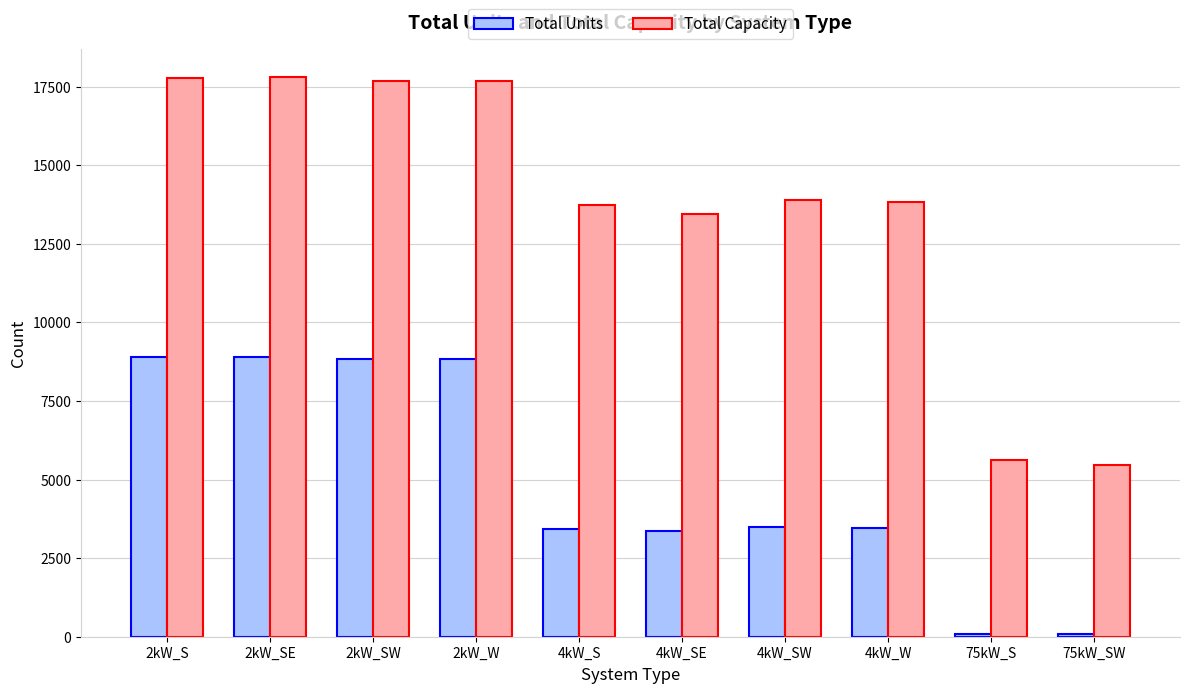

How many series are shown in this chart?

2